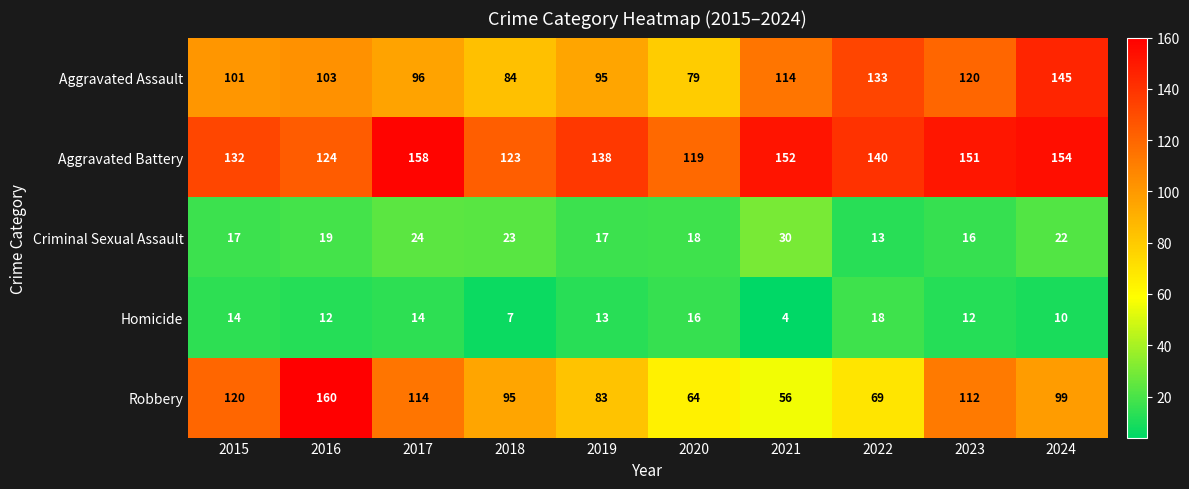

The Robbery series shows 56 at 2021. True or false?

True